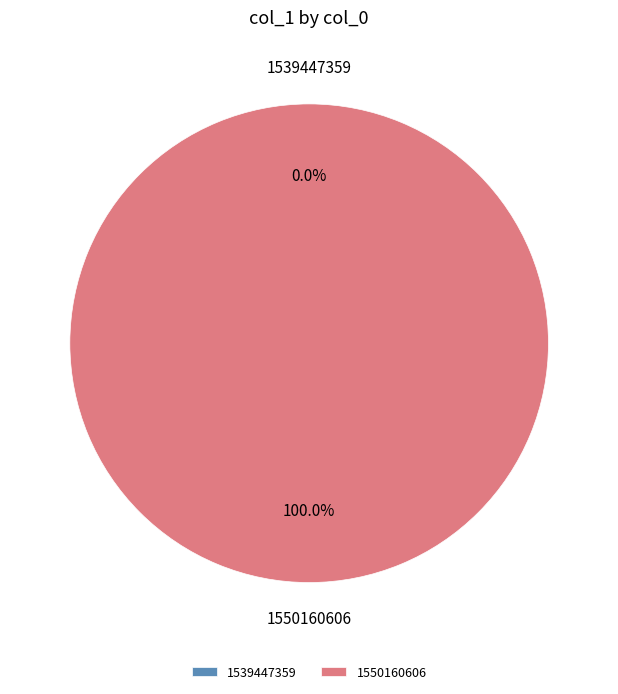

How many segments does this pie chart have?

2